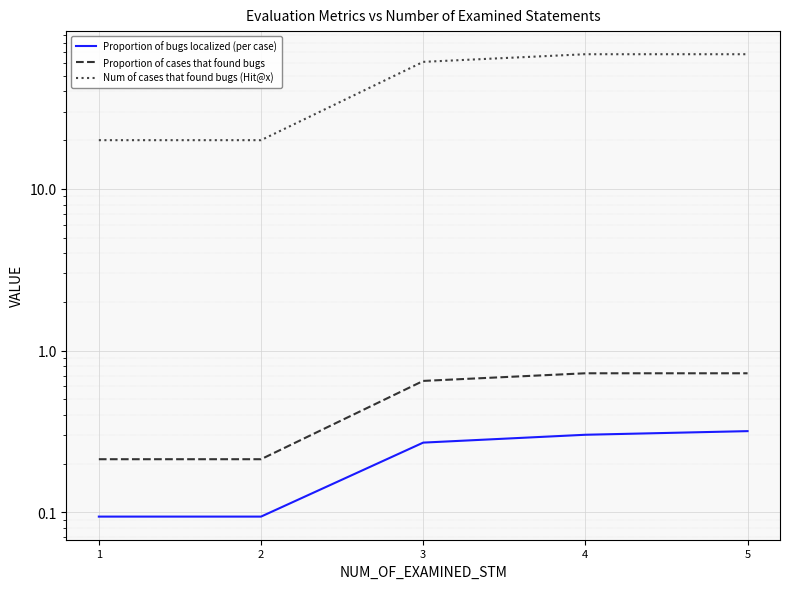

The Proportion of cases that found bugs series shows 0.5 at 4. True or false?

False